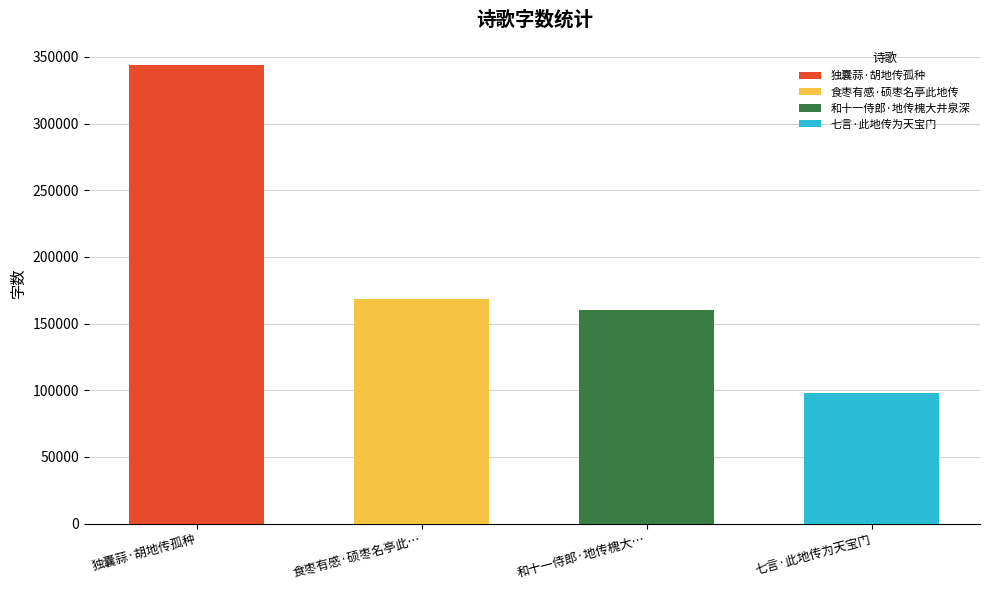

At which label is the value closest to 221106?

食枣有感·硕枣名亭此地传